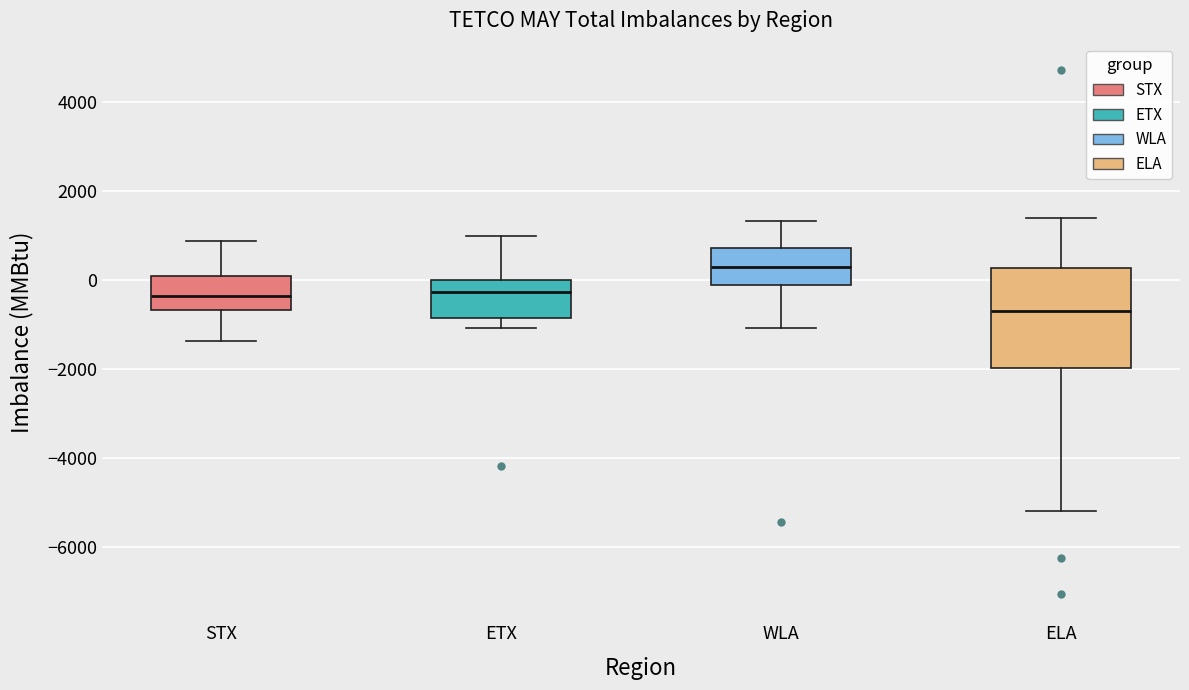

Which box is the tallest, from its lower edge to its upper edge?

ELA